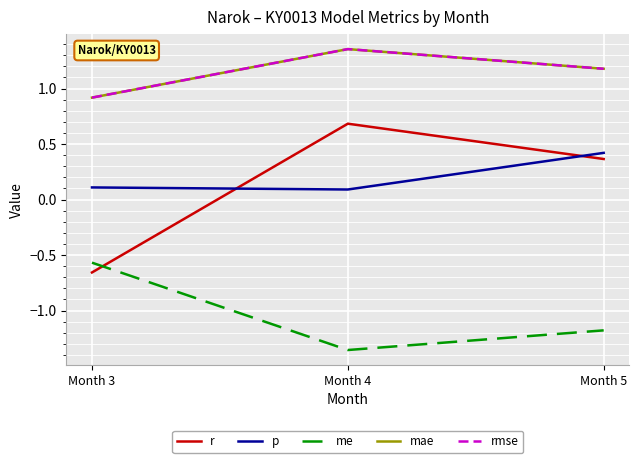

Does the chart have visible grid lines?

Yes